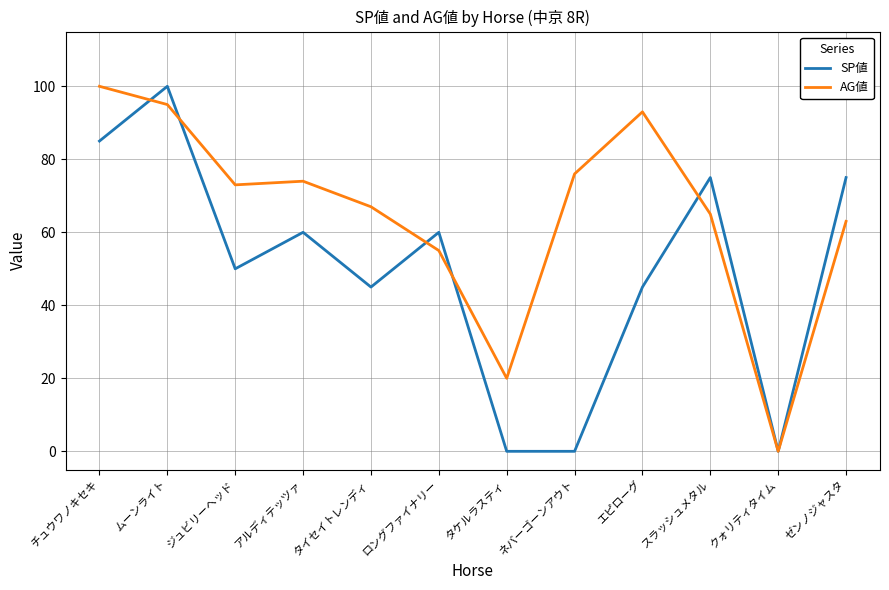

Rank the series at ゼンノジャスタ from lowest to highest value.

AG値, SP値